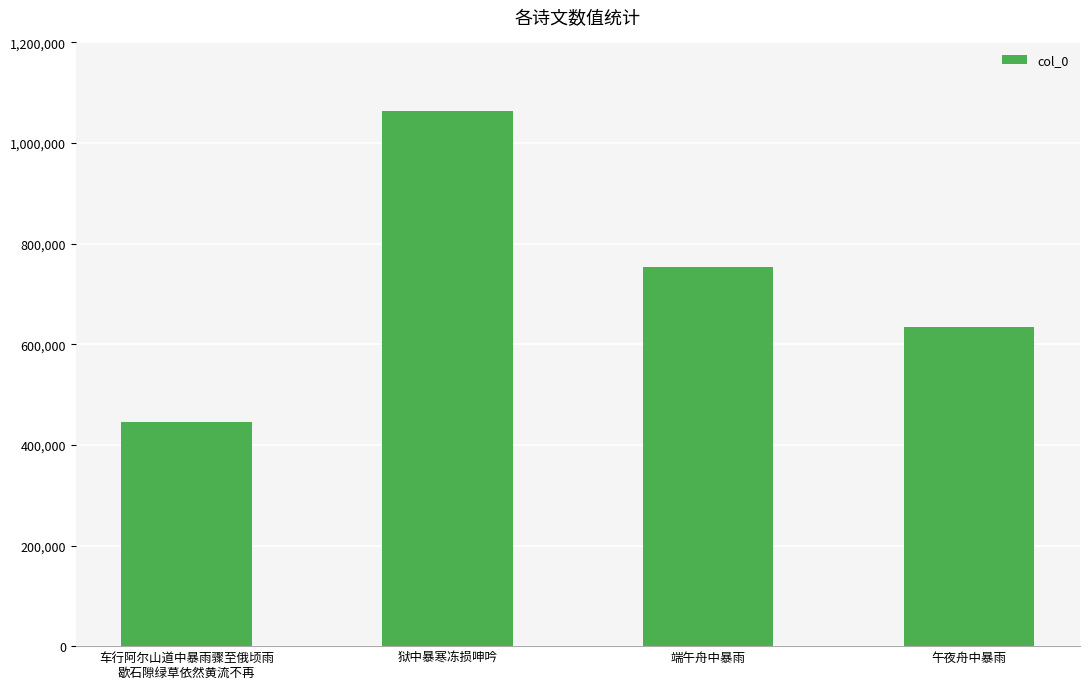

What is the label of the 3rd bar from the right?

狱中暴寒冻损呻吟